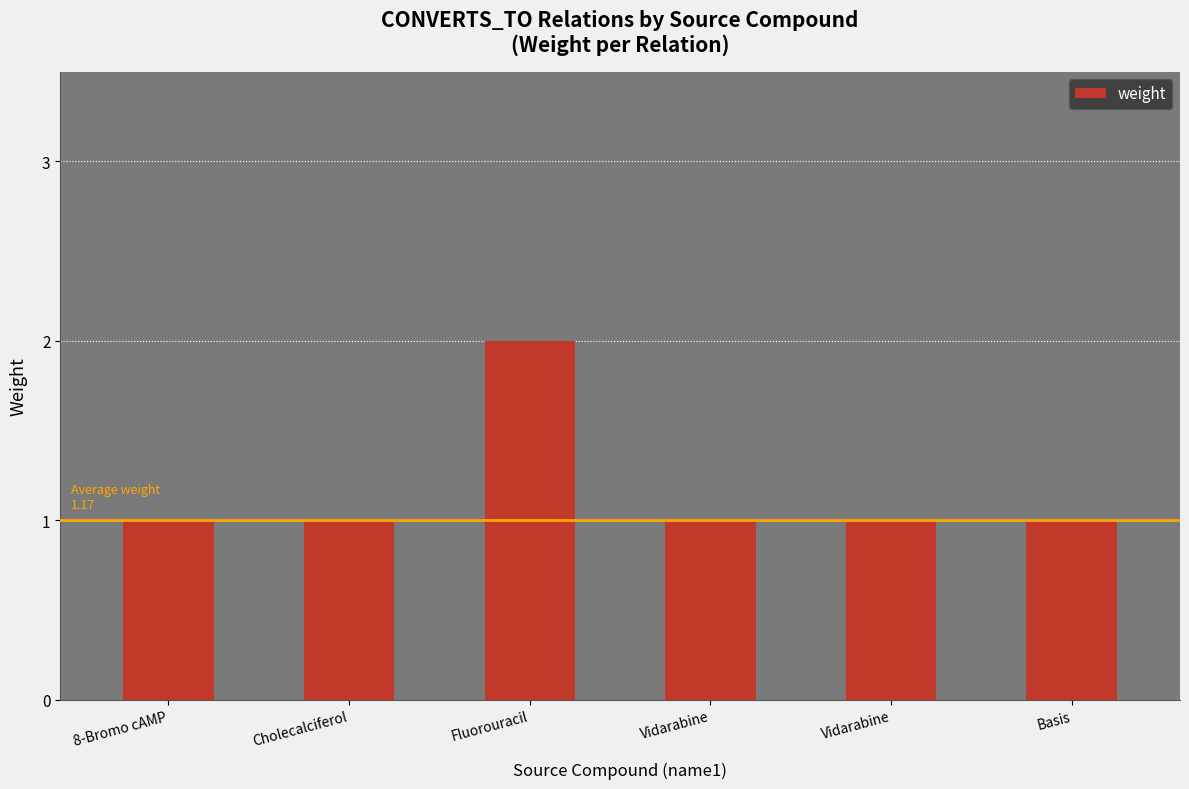

At which category does the chart reach its minimum across all series?

8-Bromo cAMP